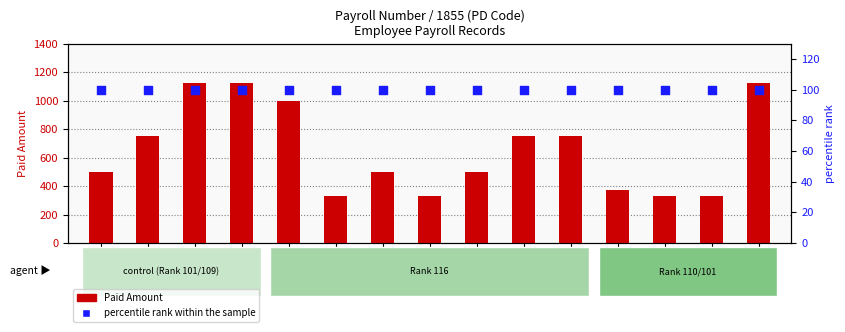

What are all the series names shown in the legend?

Paid Amount, percentile rank within the sample